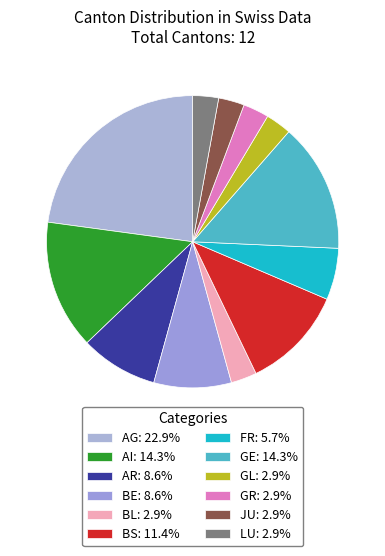

Do GL and BS together represent more than half of the pie?

No